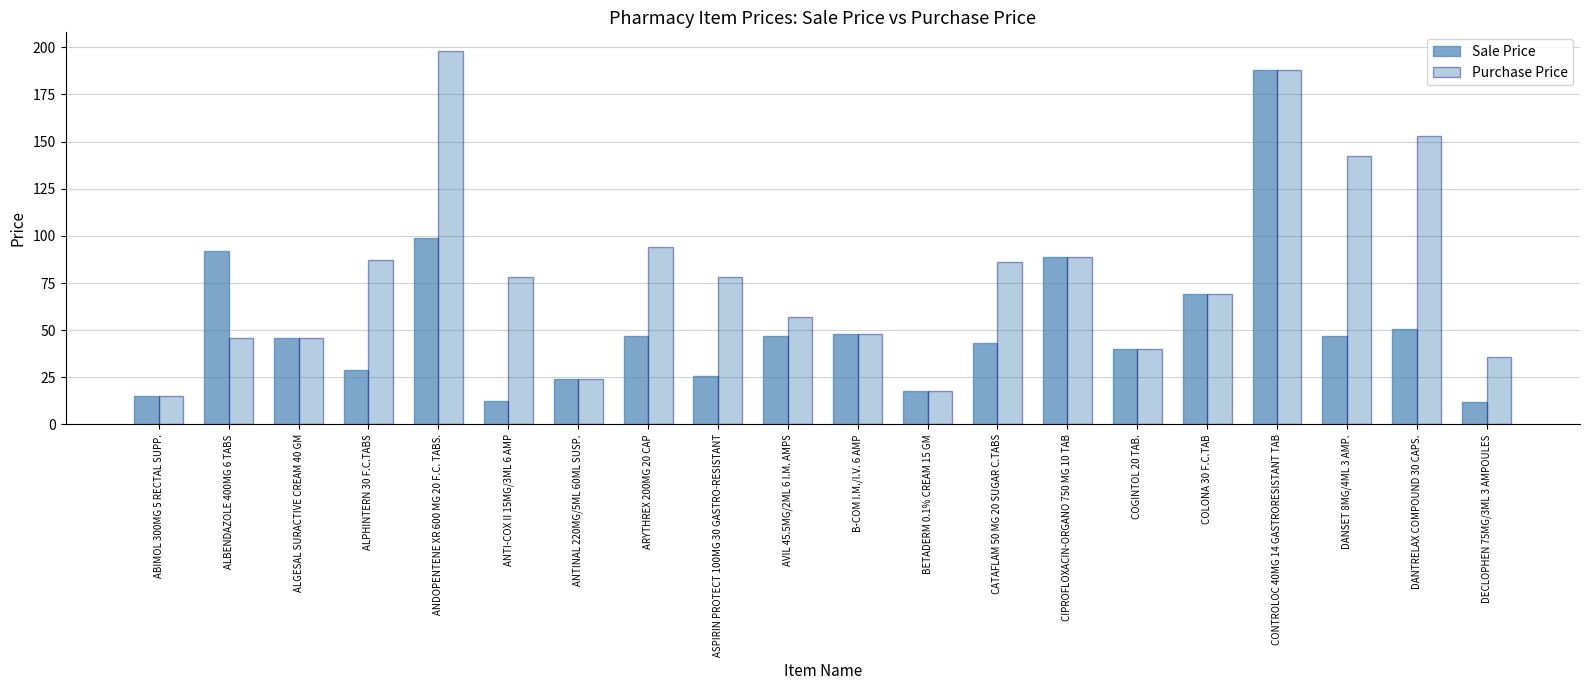

Is it true that Sale Price equals 137.3 at ANDOPENTENE XR 600 MG 20 F.C. TABS.?

False